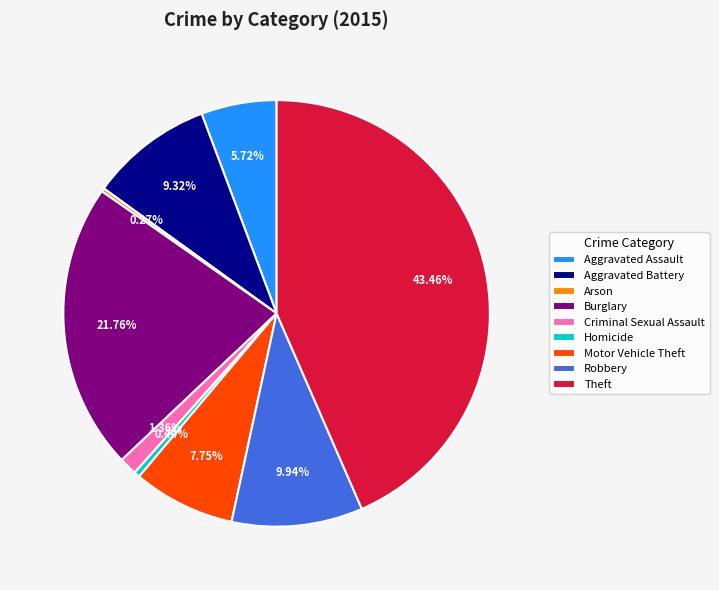

True or false: Theft accounts for 53% of the total.

False